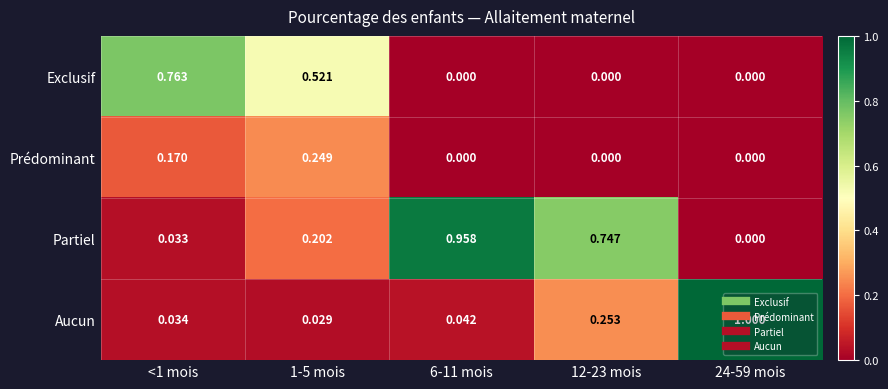

At how many categories does at least one series exceed 0?

5